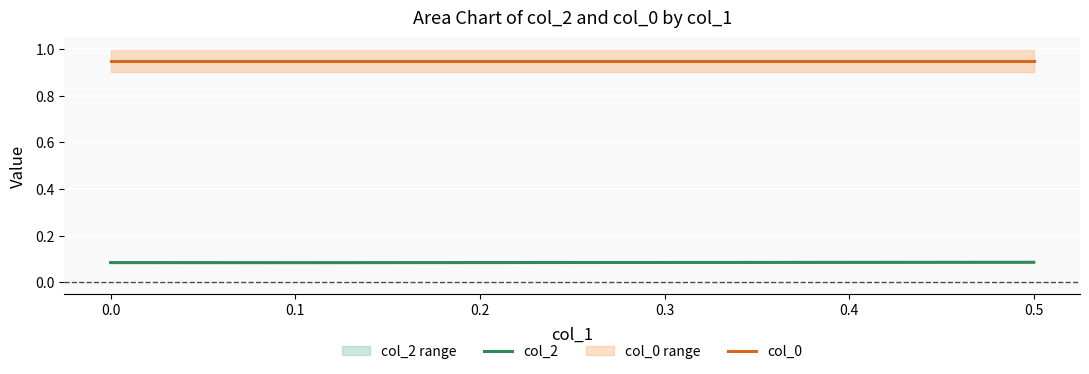

The col_0 series shows 0.3 at 0.5. True or false?

False